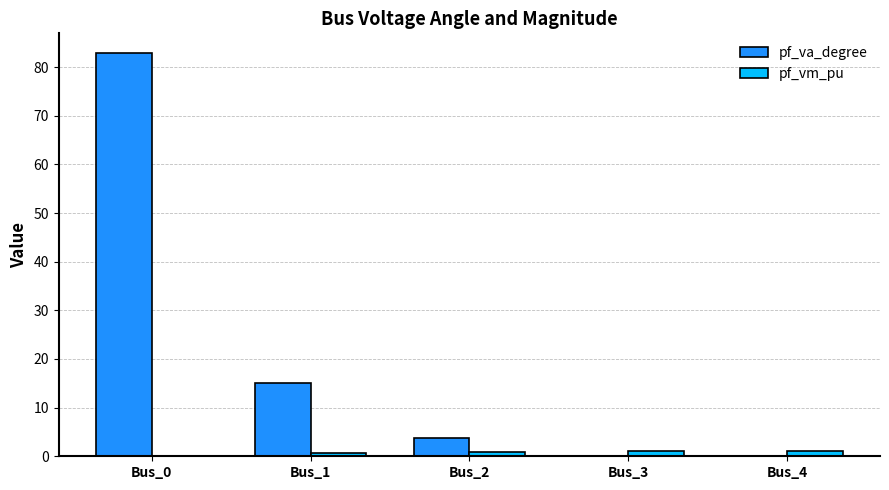

True or false: pf_vm_pu has a value of 1.0 at Bus_2.

True